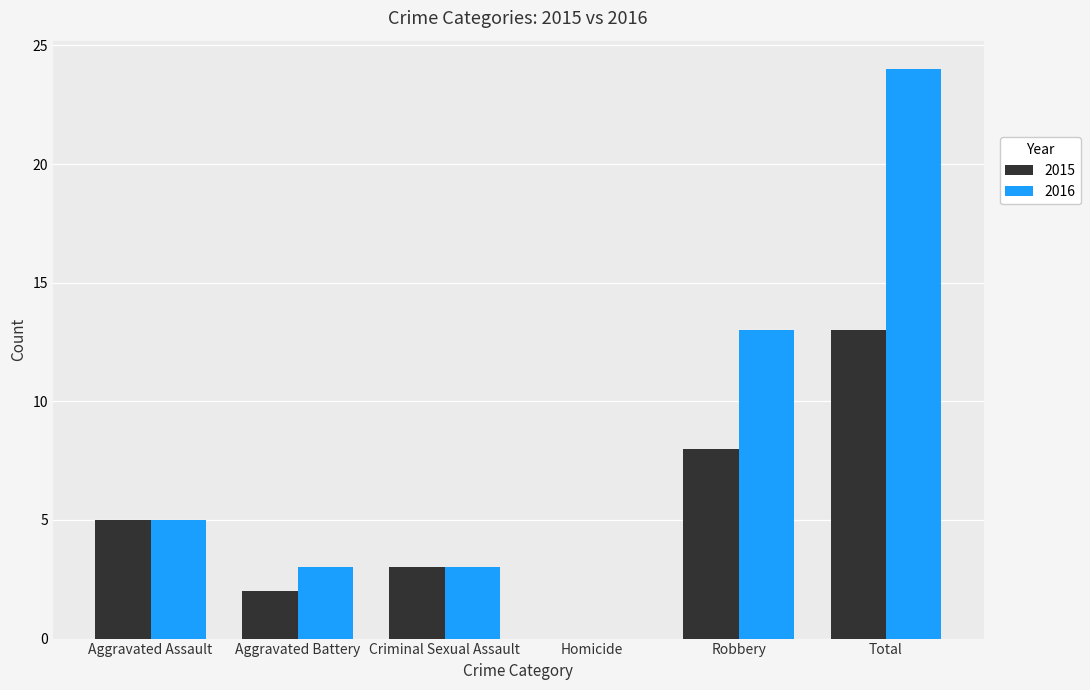

At which category is the sum across all series the highest?

Total